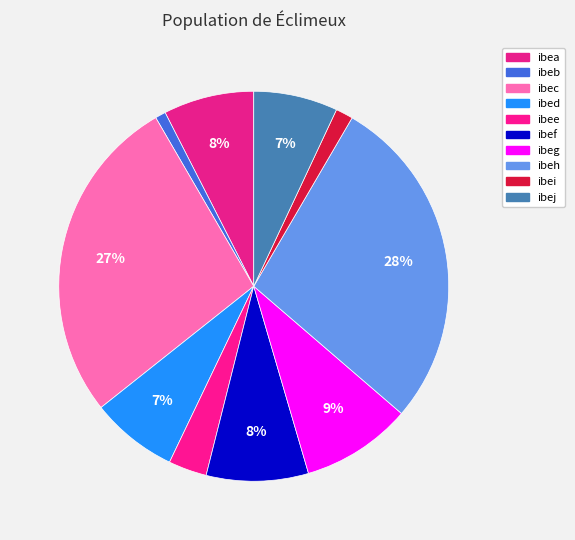

Which category has the biggest portion of the pie?

ibeh